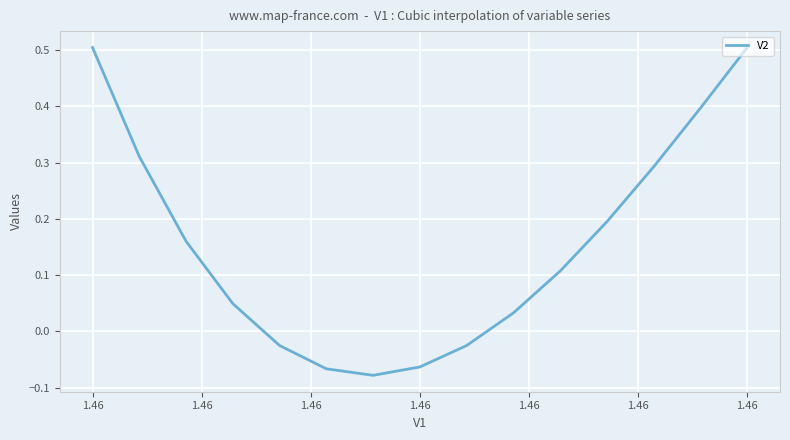

What is the greatest value displayed?

0.5